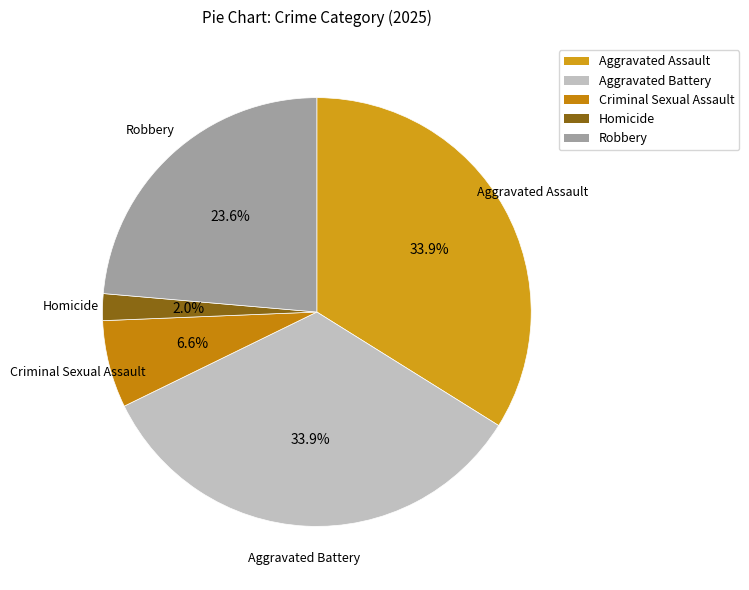

What percentage do Aggravated Battery and Robbery together represent?

57.5%